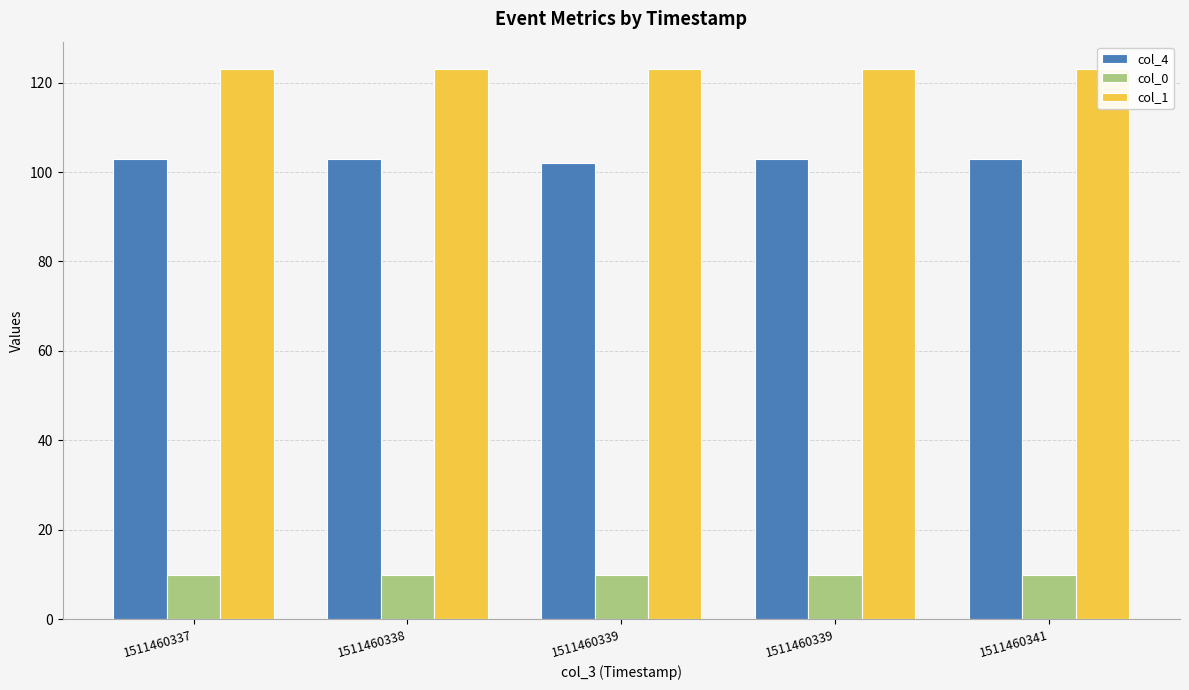

How many bars are there in total?

15